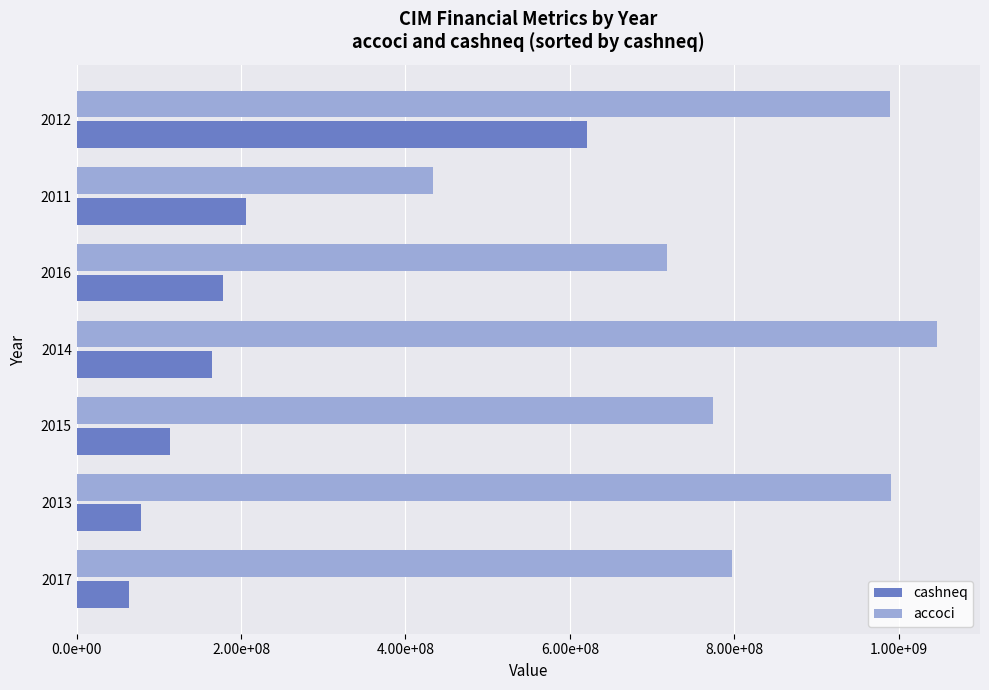

What is the difference between the second highest and second lowest values in the cashneq series?

128670000